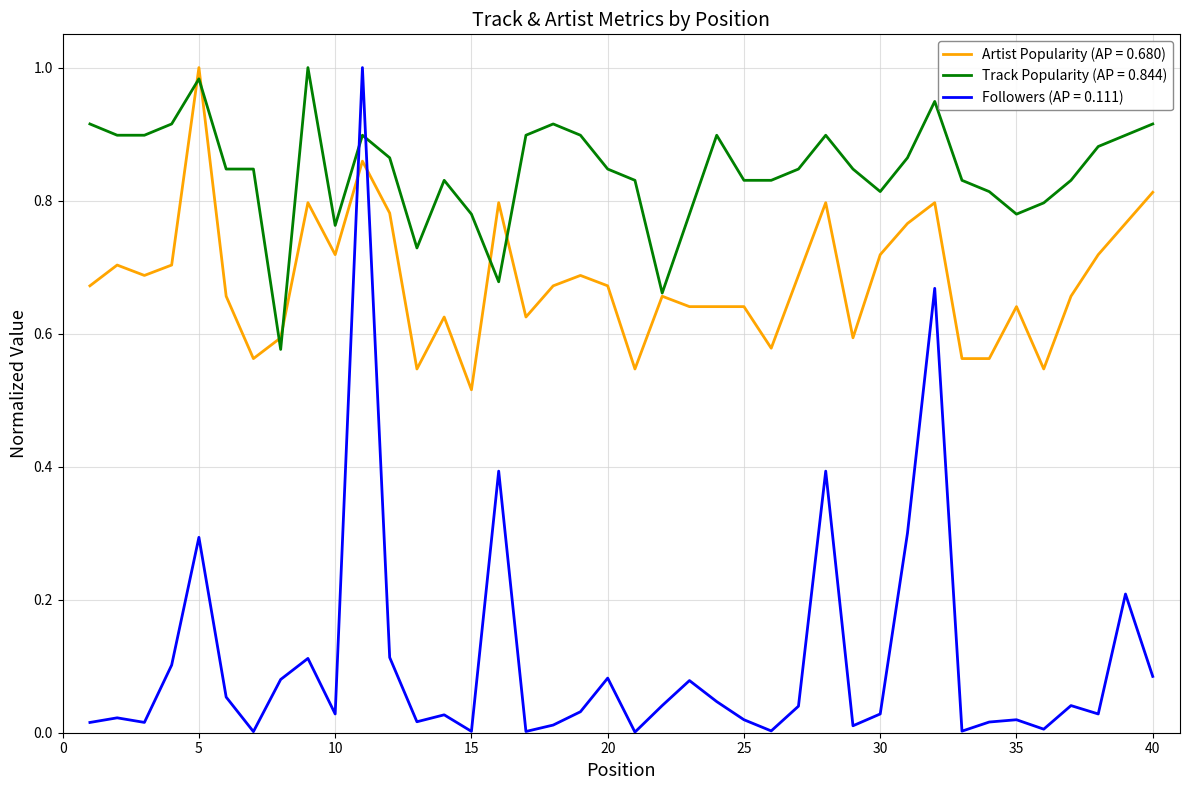

Which series has the largest range (max minus min)?

Followers (AP = 0.111)